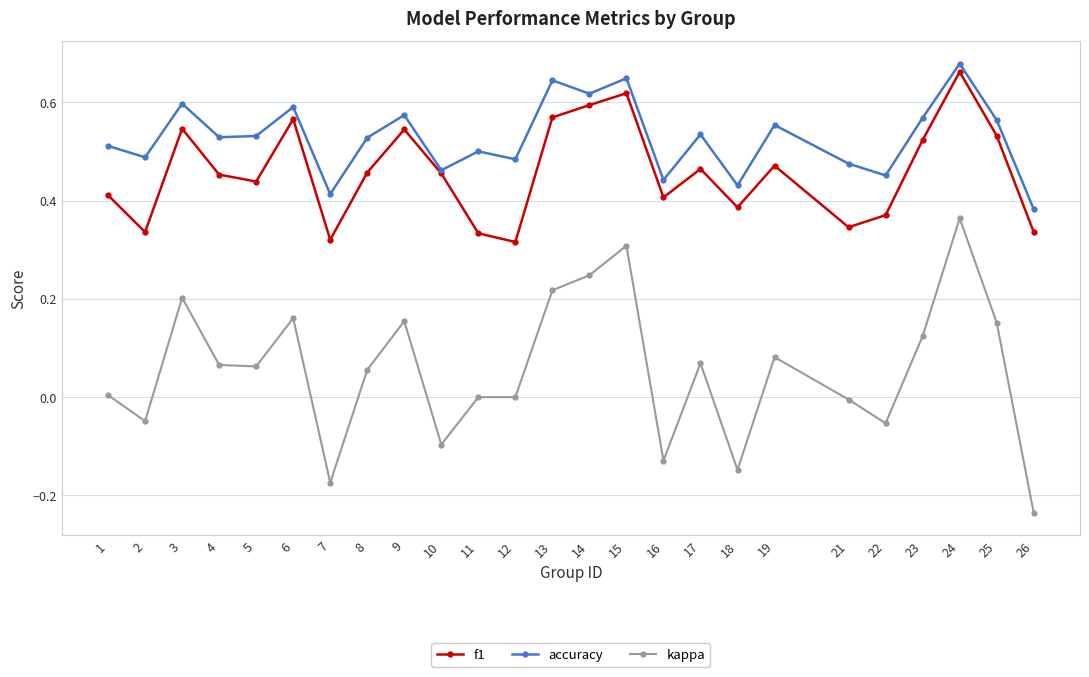

Where is the first local maximum for kappa?

3